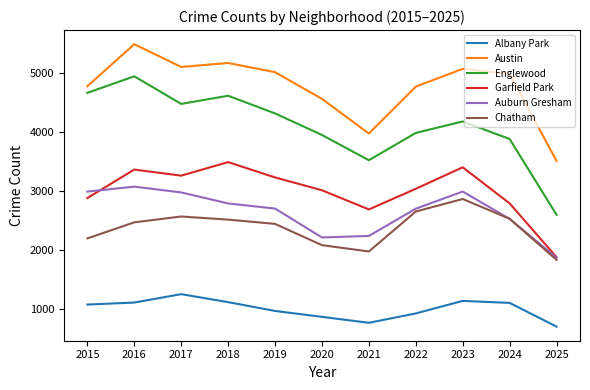

At which label is Englewood closest to 3766?

2024